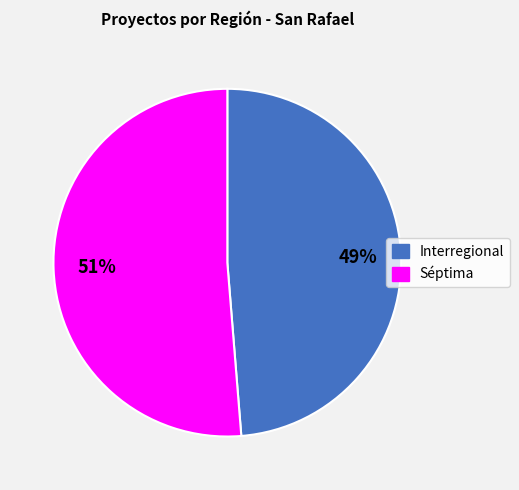

Which has a higher value, Interregional or Séptima?

Séptima